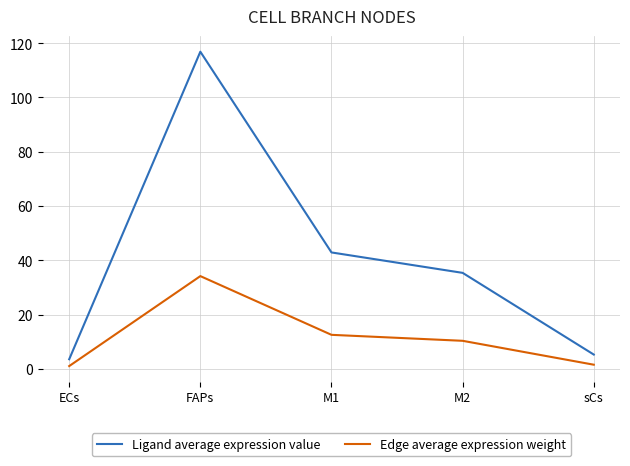

Is this an area chart (filled region under the line)?

No